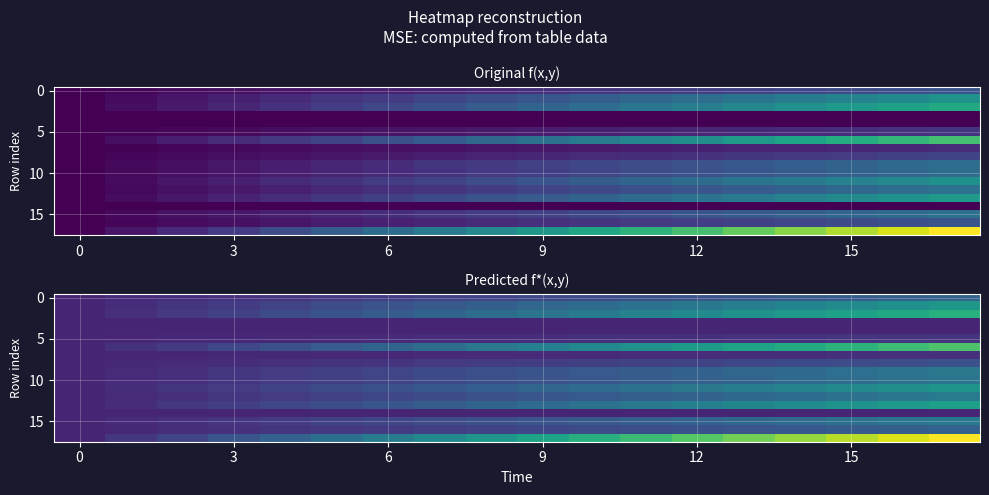

At which category is the sum across all series the highest?

17